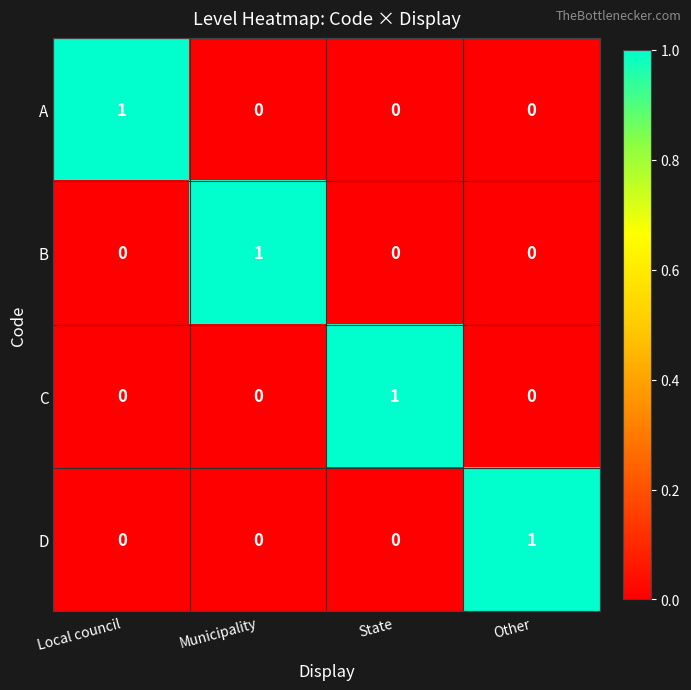

What is the maximum value shown in the chart?

1